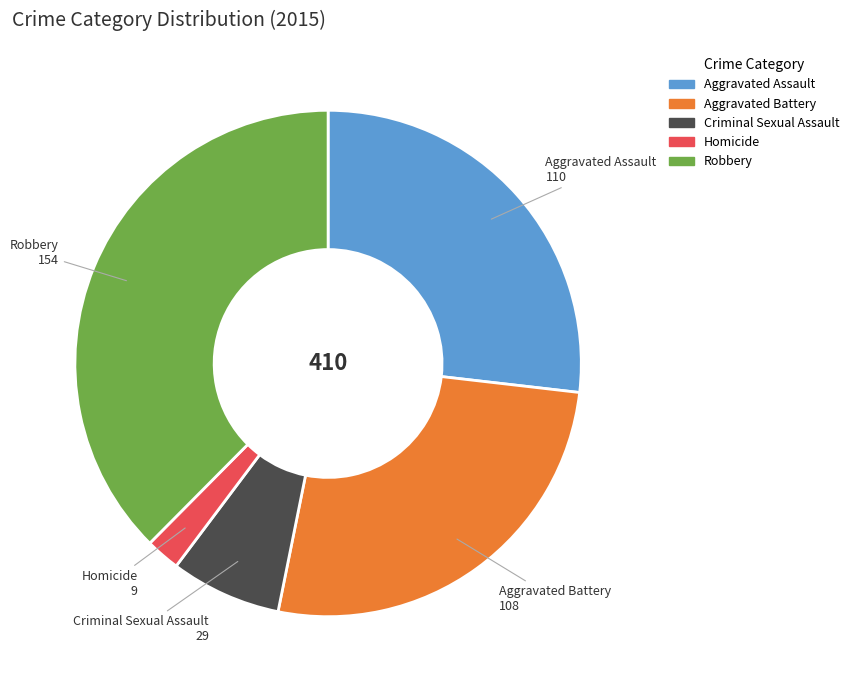

Approximately how many times larger is the value at Aggravated Assault compared to Criminal Sexual Assault?

3.8